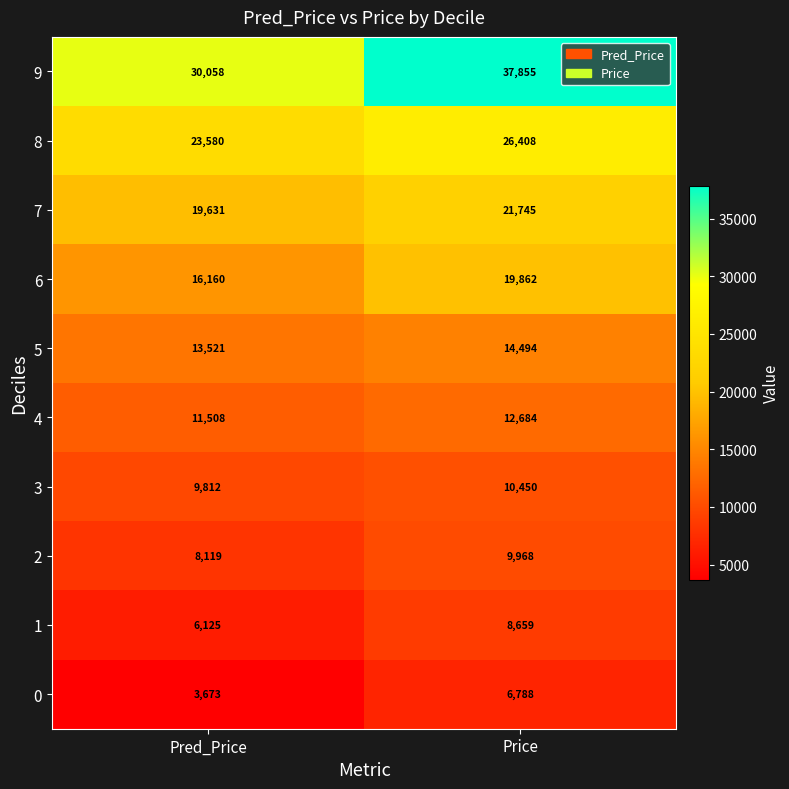

Count the number of categories in the chart.

2